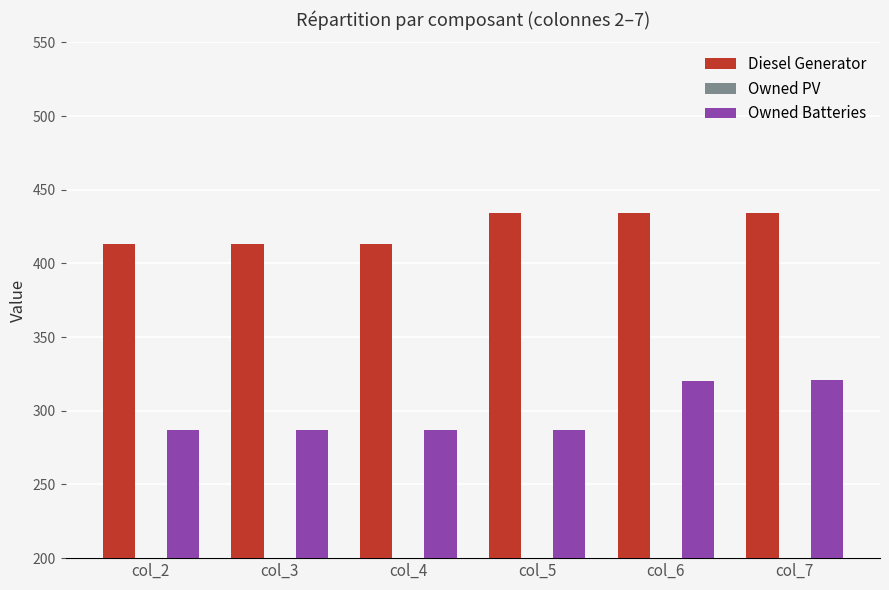

Rank the series by their maximum value, from highest to lowest.

Diesel Generator, Owned Batteries